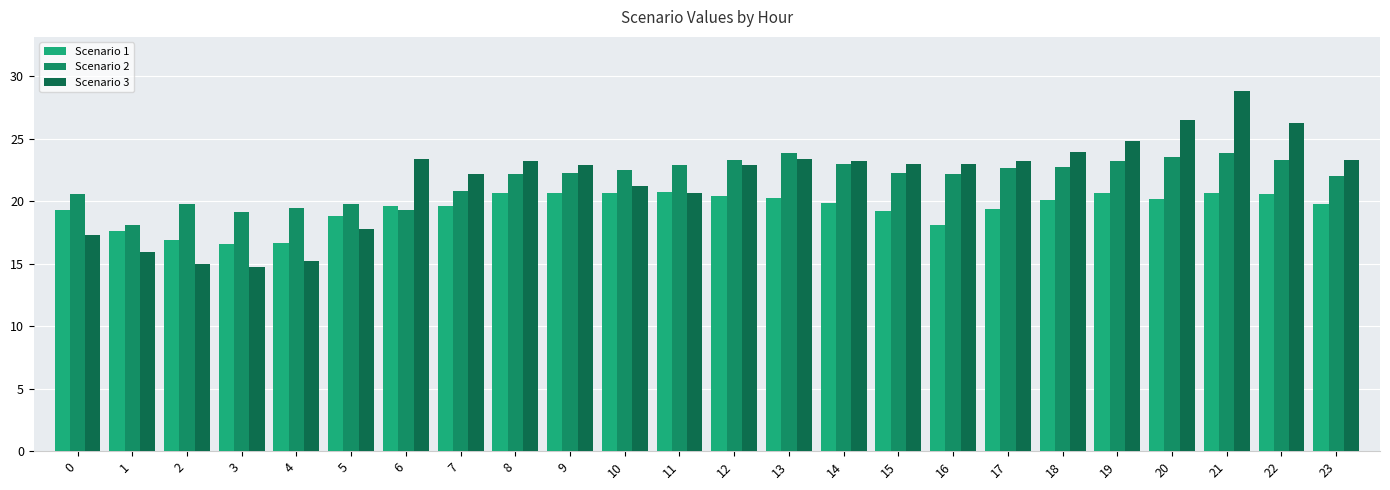

True or false: Scenario 3 has a value of 26.3 at 22.

True